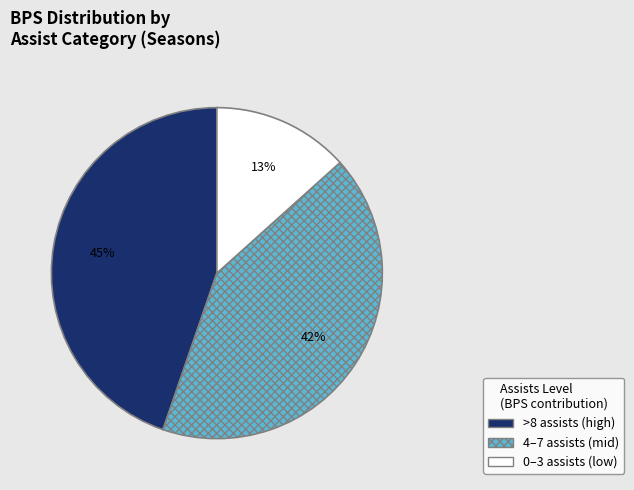

True or false: 4–7 assists (mid) accounts for 42% of the total.

True